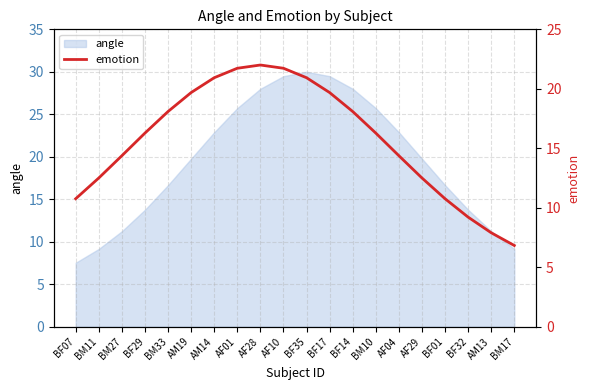

Which has a higher value, BF01 or AF04?

AF04